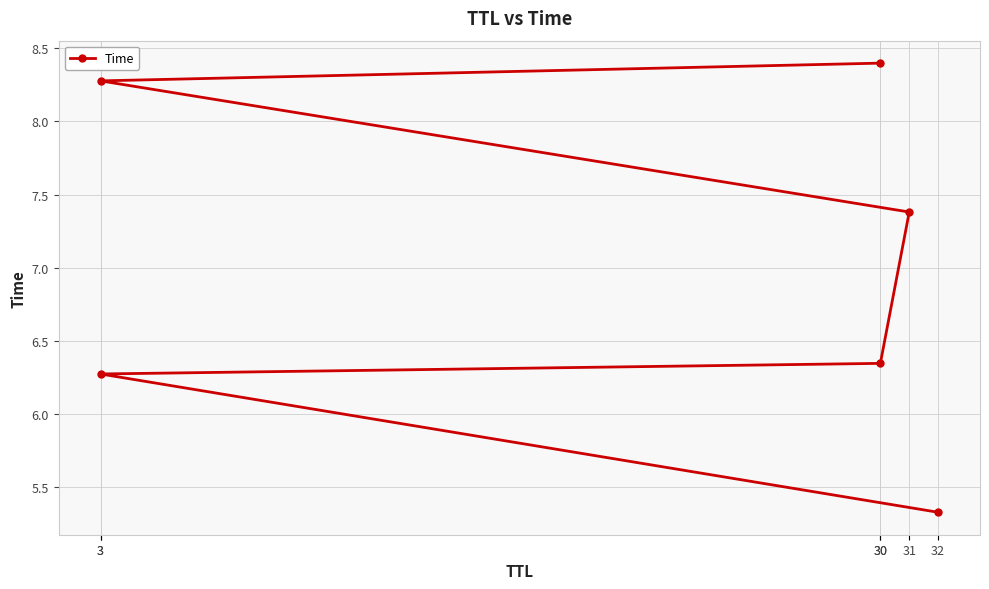

Where does the data first go above 7?

31